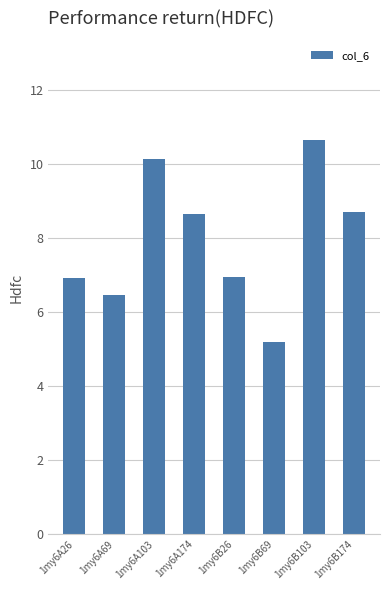

At which label does the data first exceed 8?

1my6A103